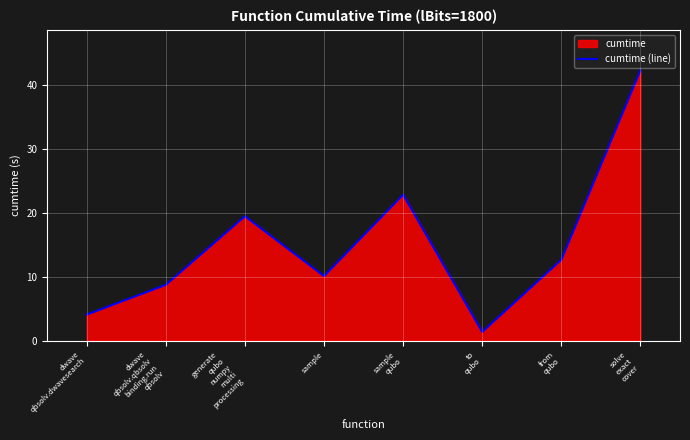

How many series are shown in this chart?

1